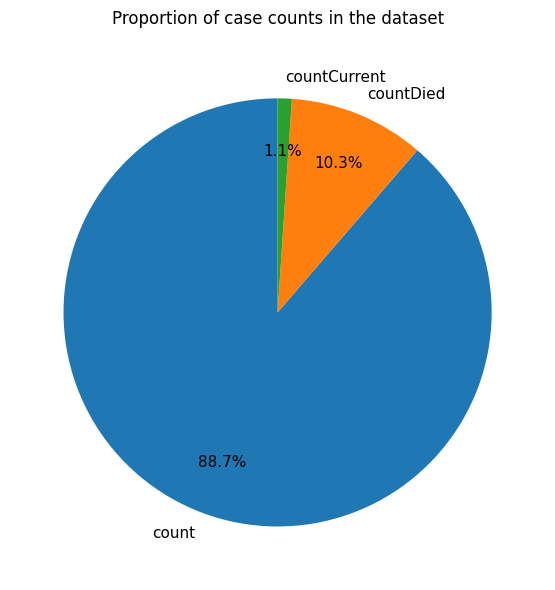

Is the sum of countCurrent and count greater than half?

Yes